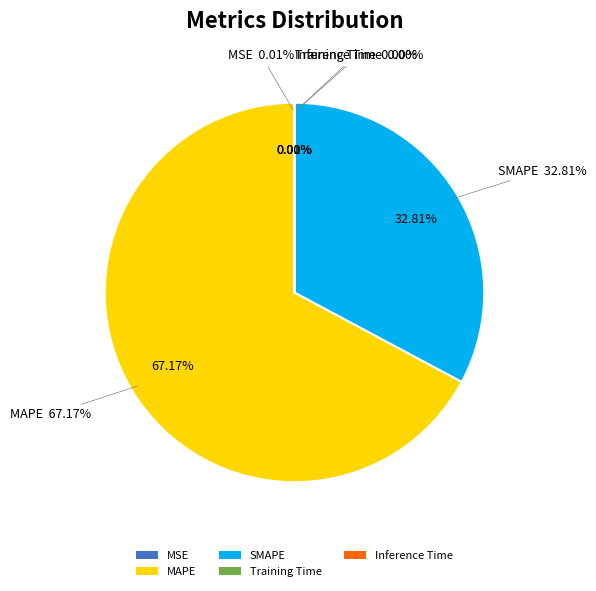

To the nearest percent, what is the difference between the largest and smallest slice percentages?

67%